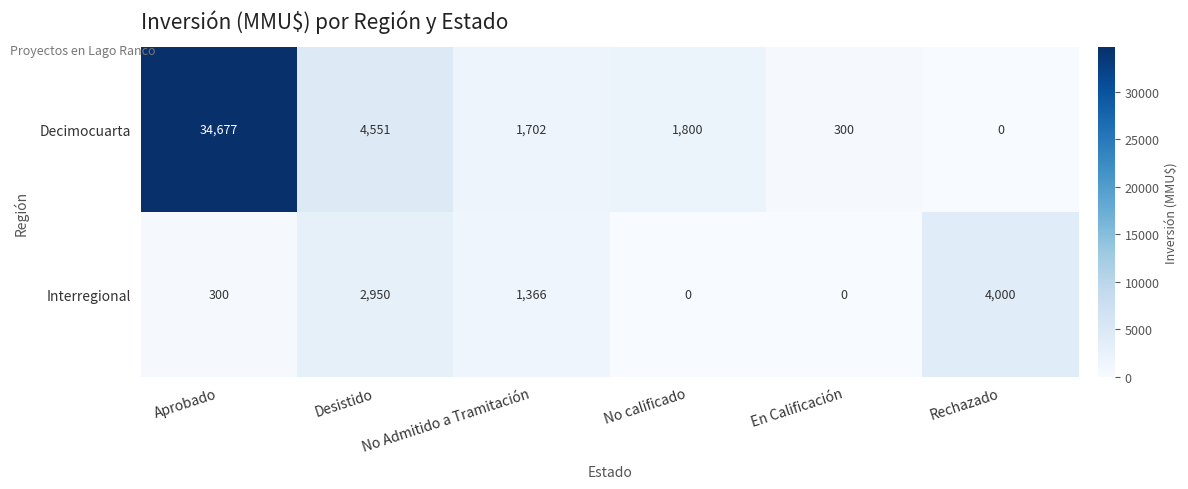

The Interregional series shows 5988 at Rechazado. True or false?

False